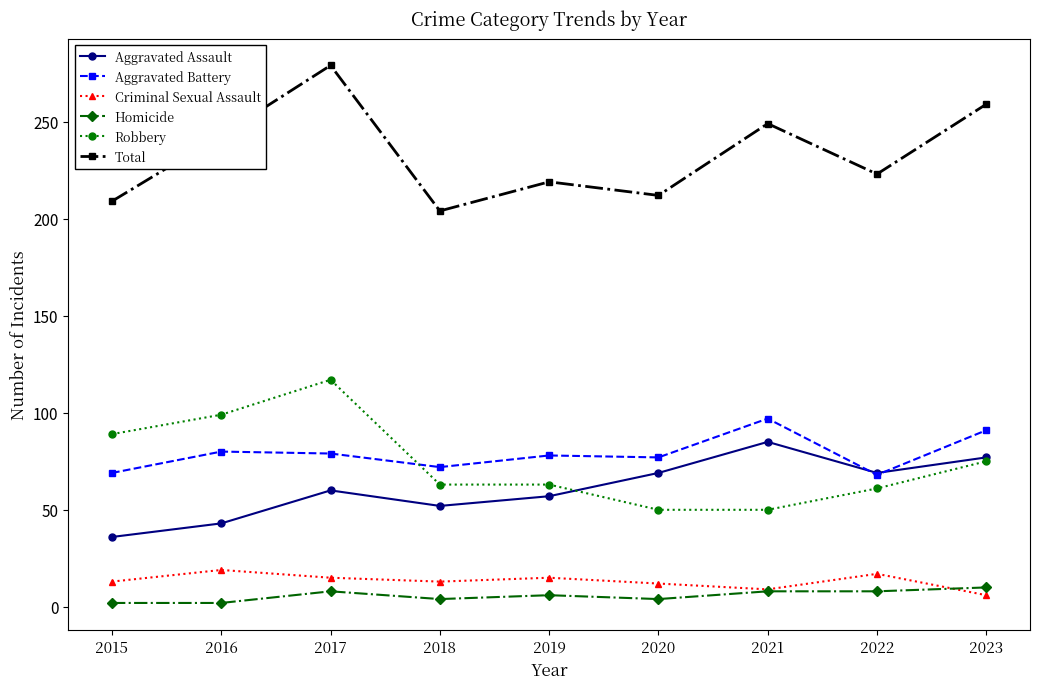

After their last crossing, which series has the higher values: Aggravated Battery or Aggravated Assault?

Aggravated Battery